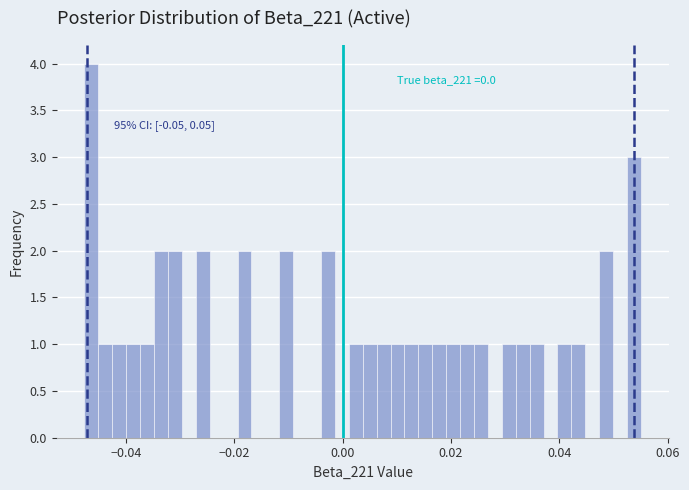

Read against the x-axis, roughly where is the centre of the tallest bar?

-0.046